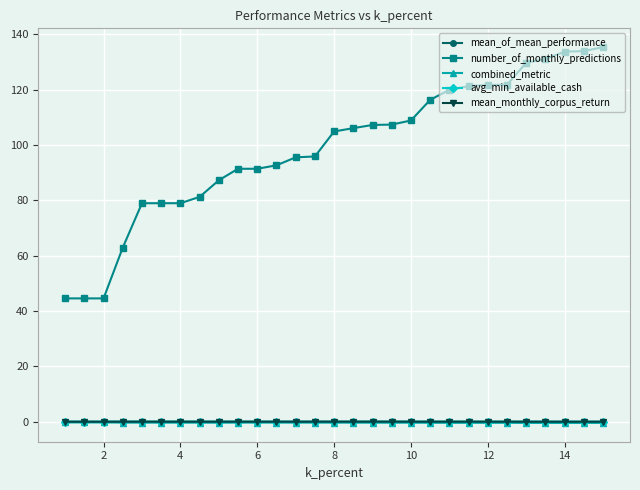

Which series has the largest total across all categories?

number_of_monthly_predictions